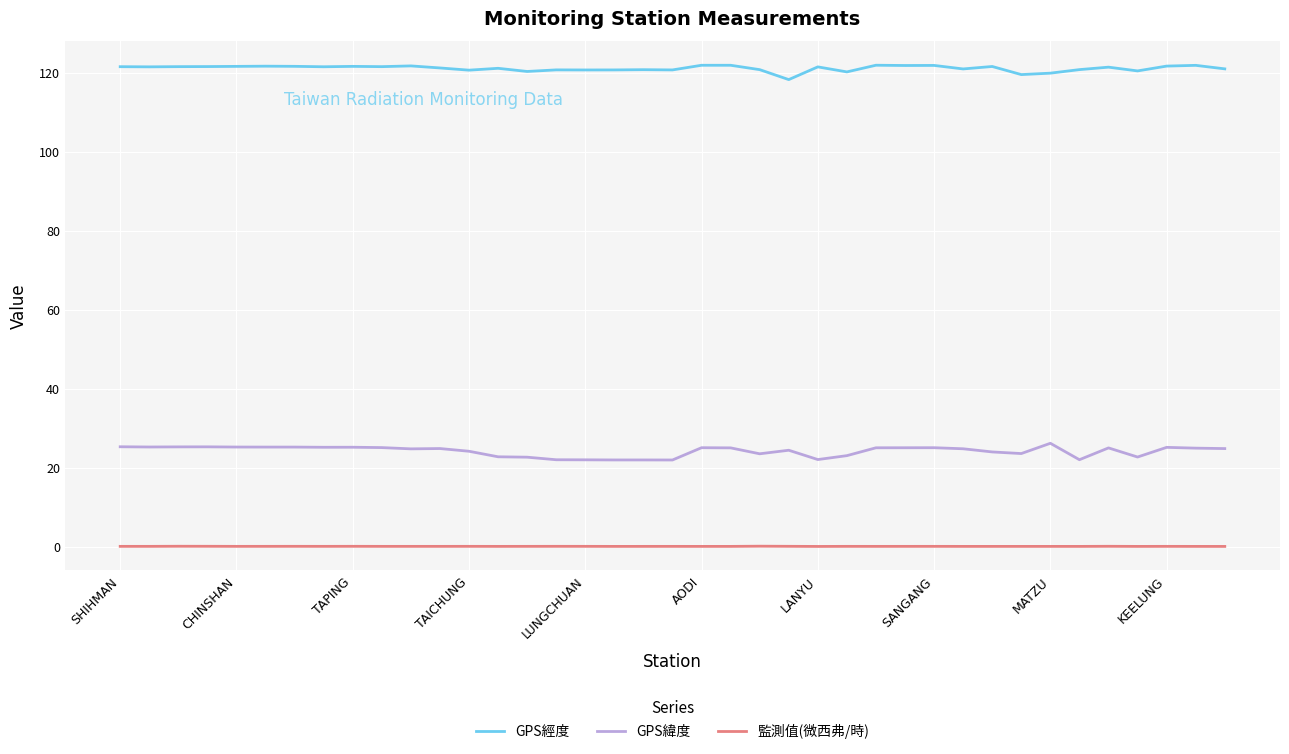

Count the number of data series in this chart.

3